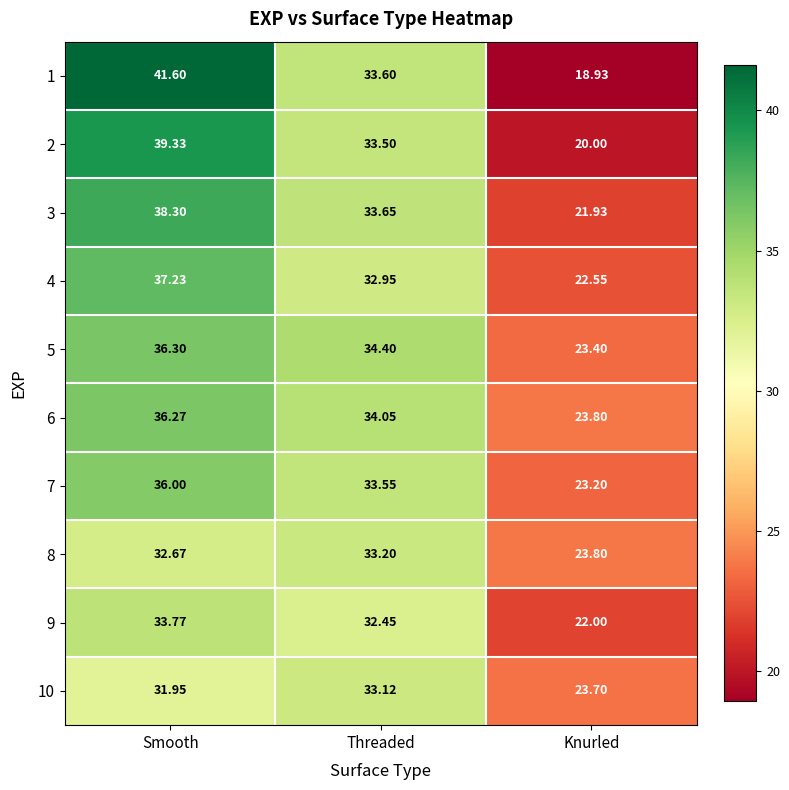

Which series has the widest spread of values?

1